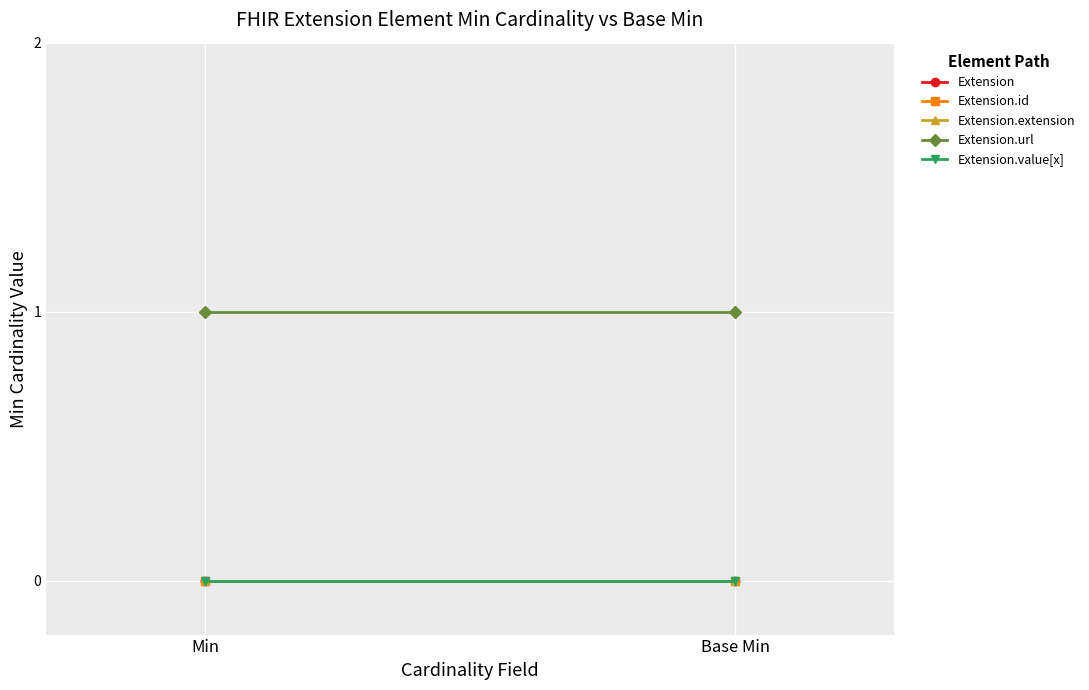

List the labels in order of Extension.extension value, smallest first.

Min, Base Min